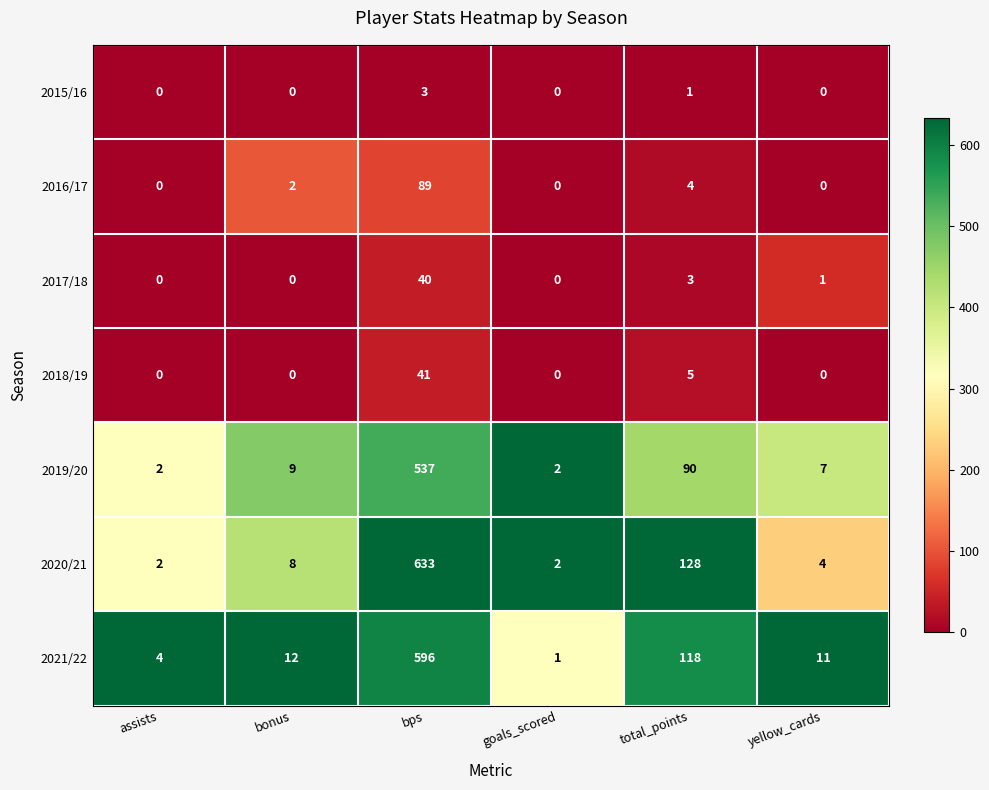

What is the difference between the maximum and second lowest values in the 2018/19 series?

41